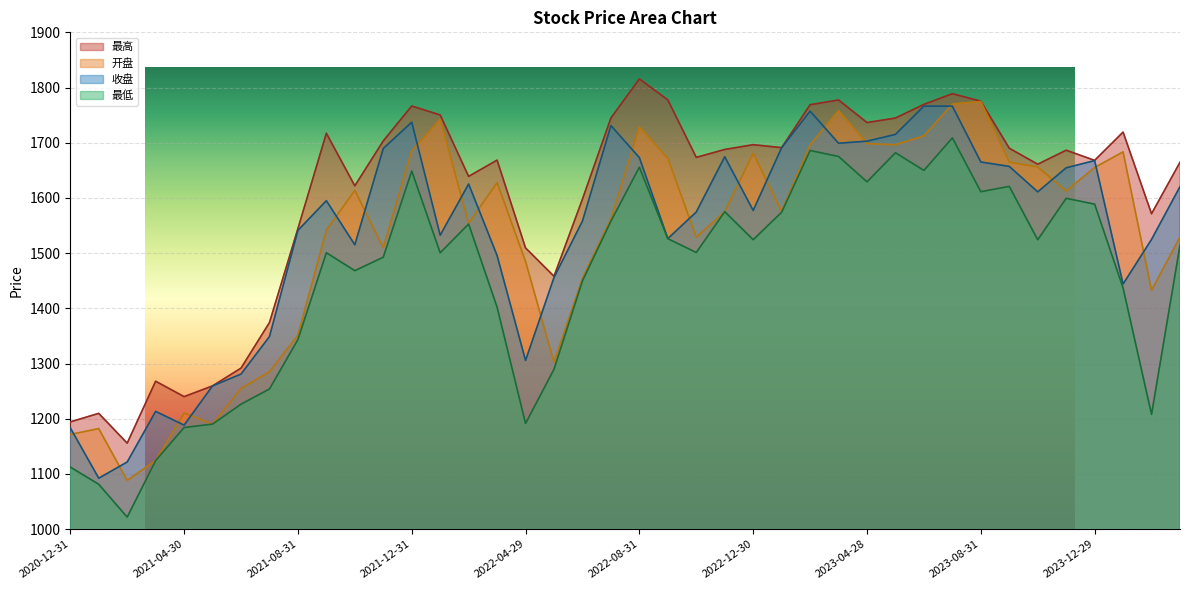

Which has a higher value, 2022-08-31 or 2021-03-31?

2022-08-31